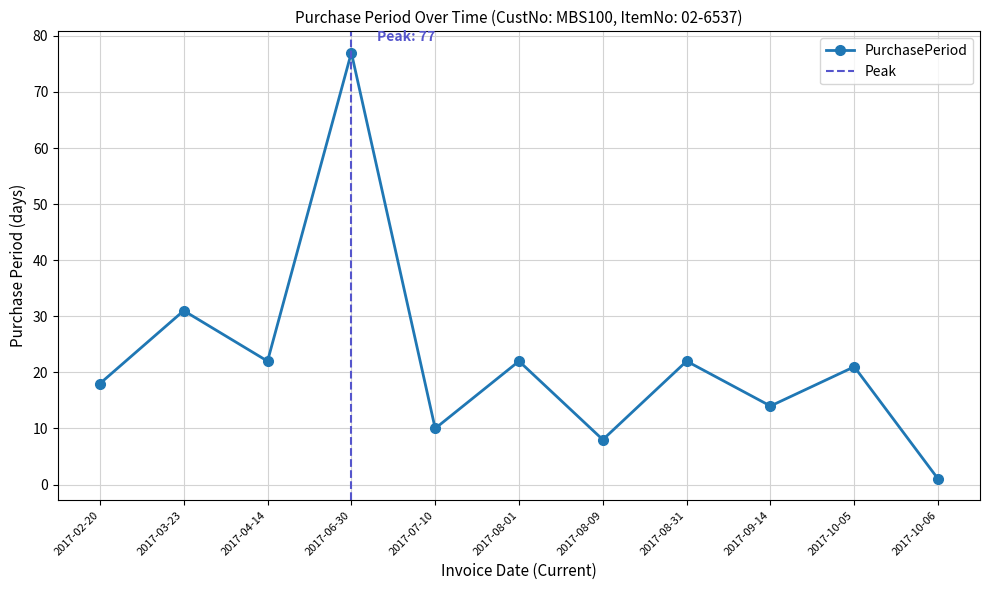

True or false: the data shows 31 at 2017-03-23.

True